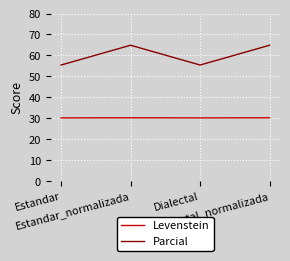

How many interior local peaks does the Parcial series have?

1